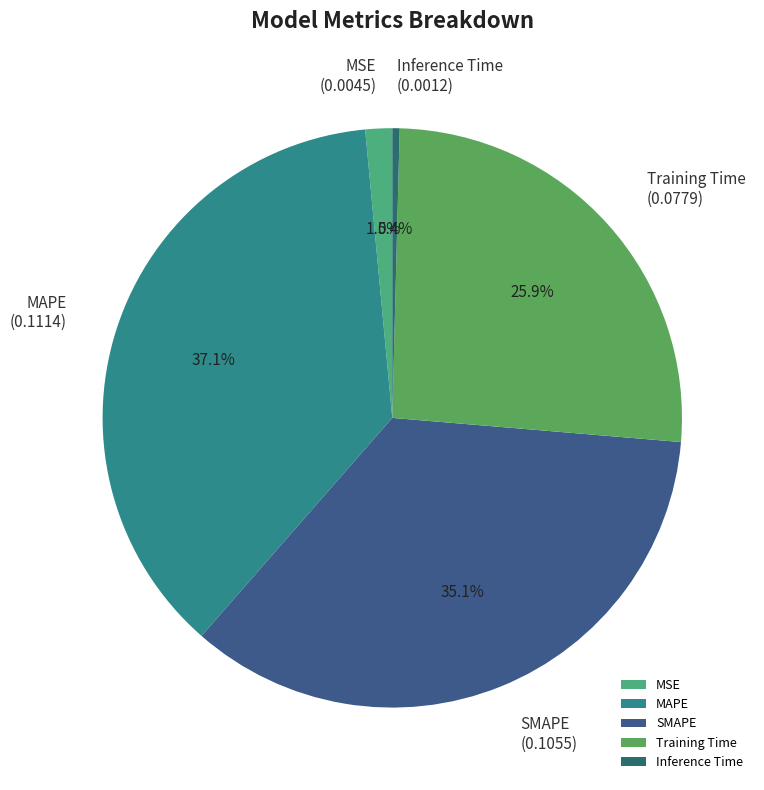

What percentage do Inference Time and MSE together represent?

1.9%